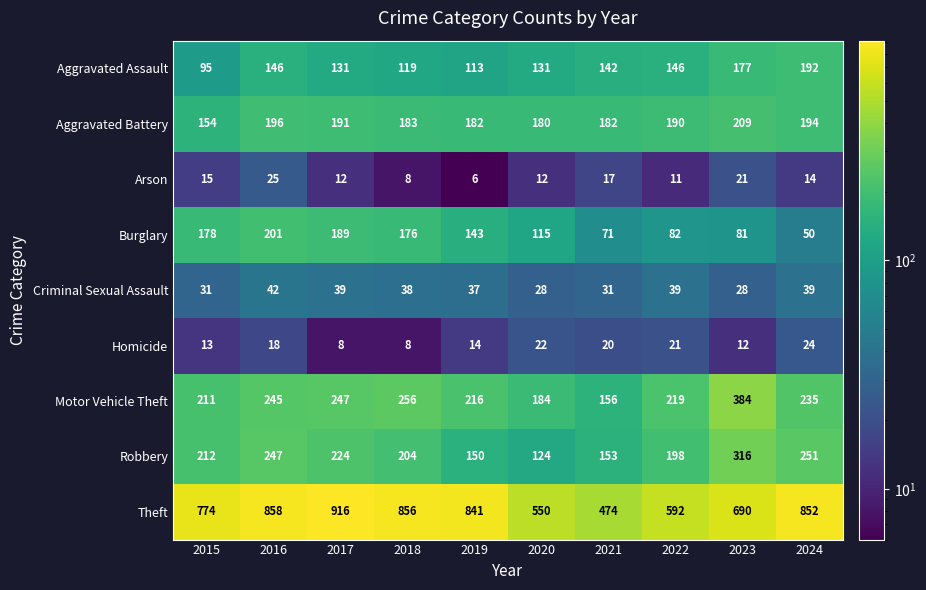

How many data points does each series have?

10